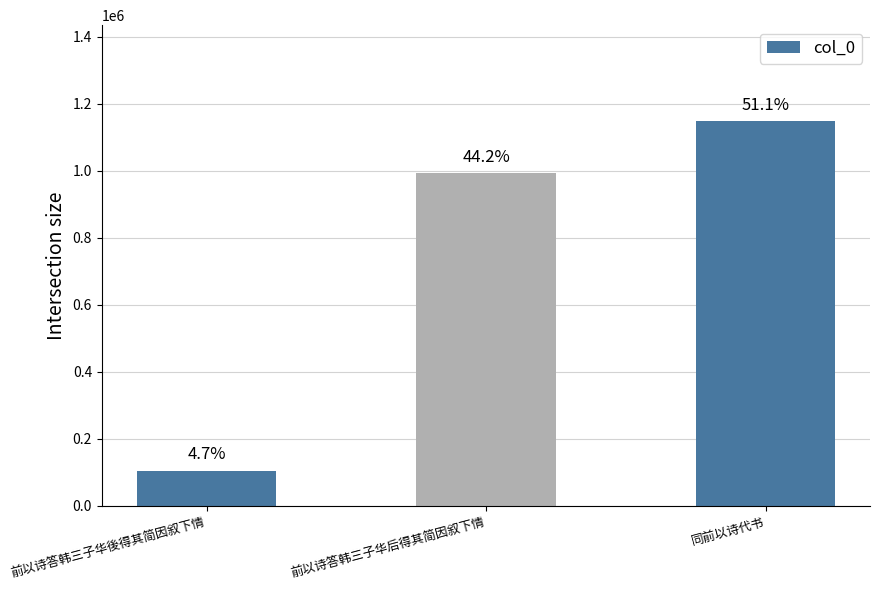

Does the chart contain any negative values?

No